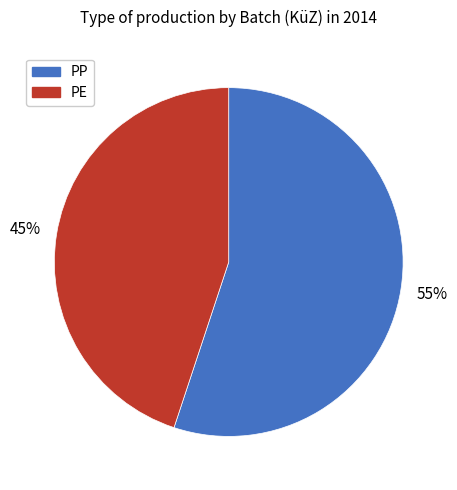

Which slice is the smallest?

PE